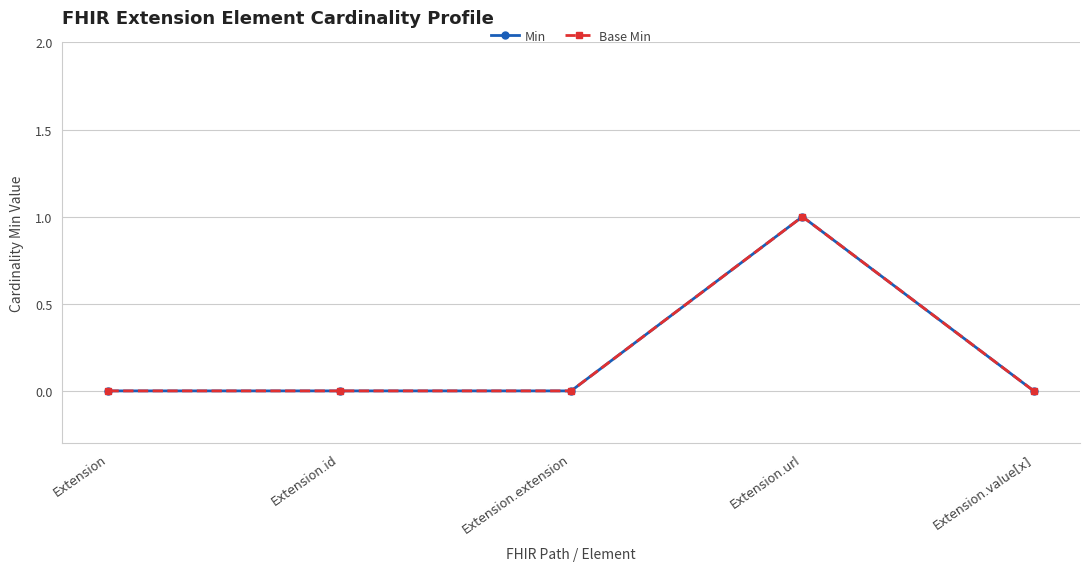

True or false: Base Min and Min intersect in this chart.

False